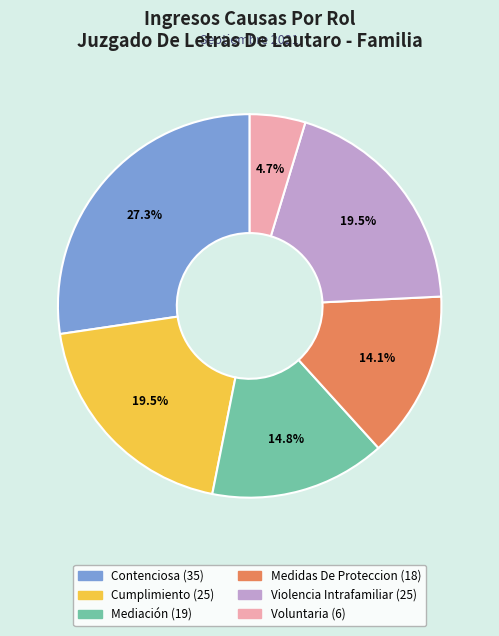

Which has a higher value, Mediación or Voluntaria?

Mediación